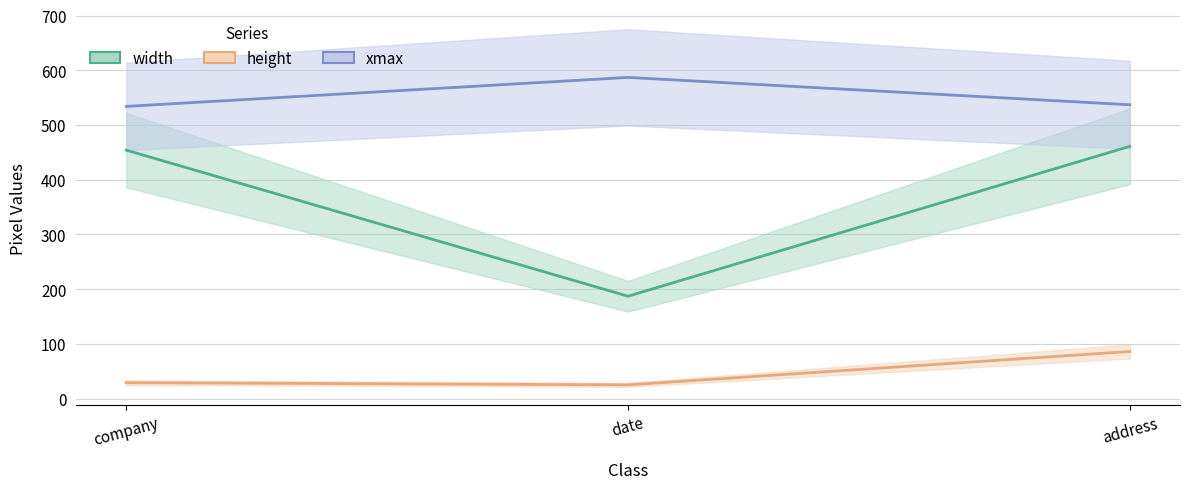

True or false: height has a value of 52 at company.

False